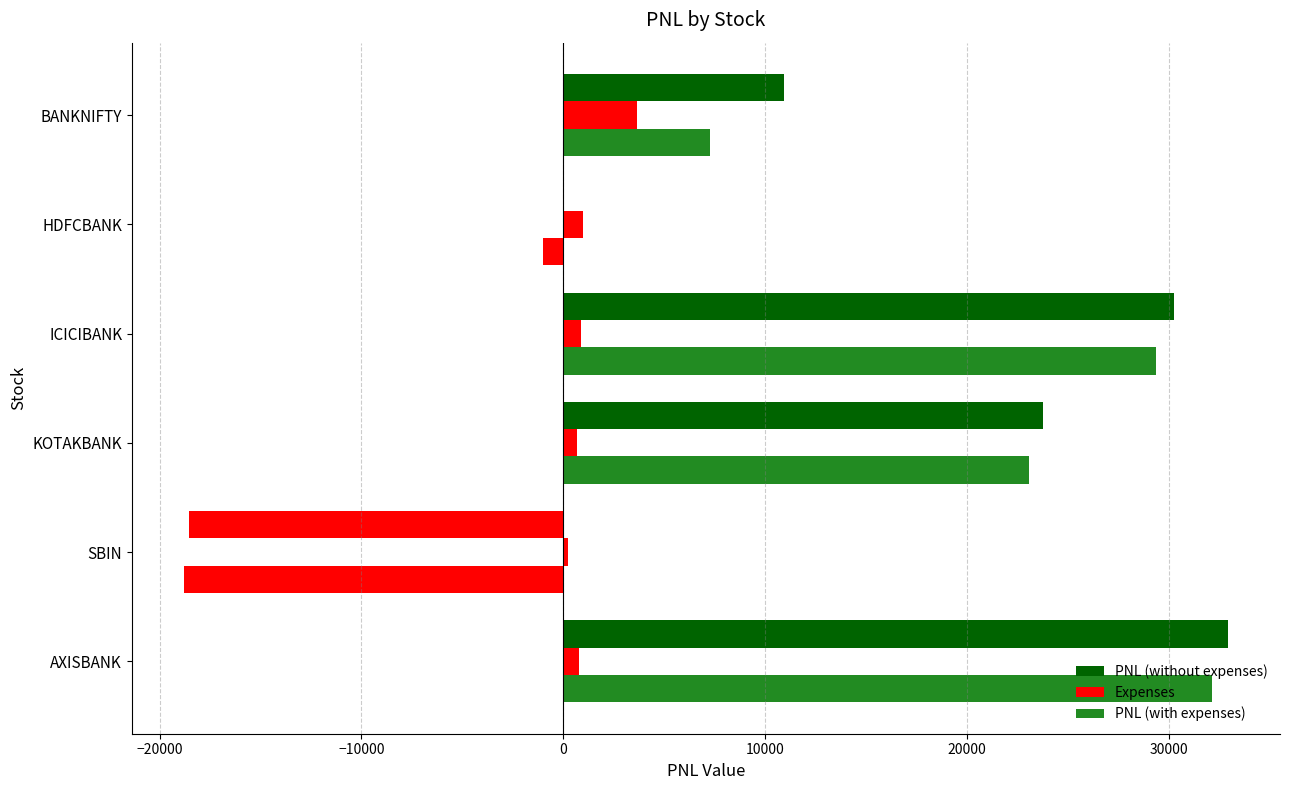

What is the difference between the second highest and second lowest values in the Expenses series?

266.3